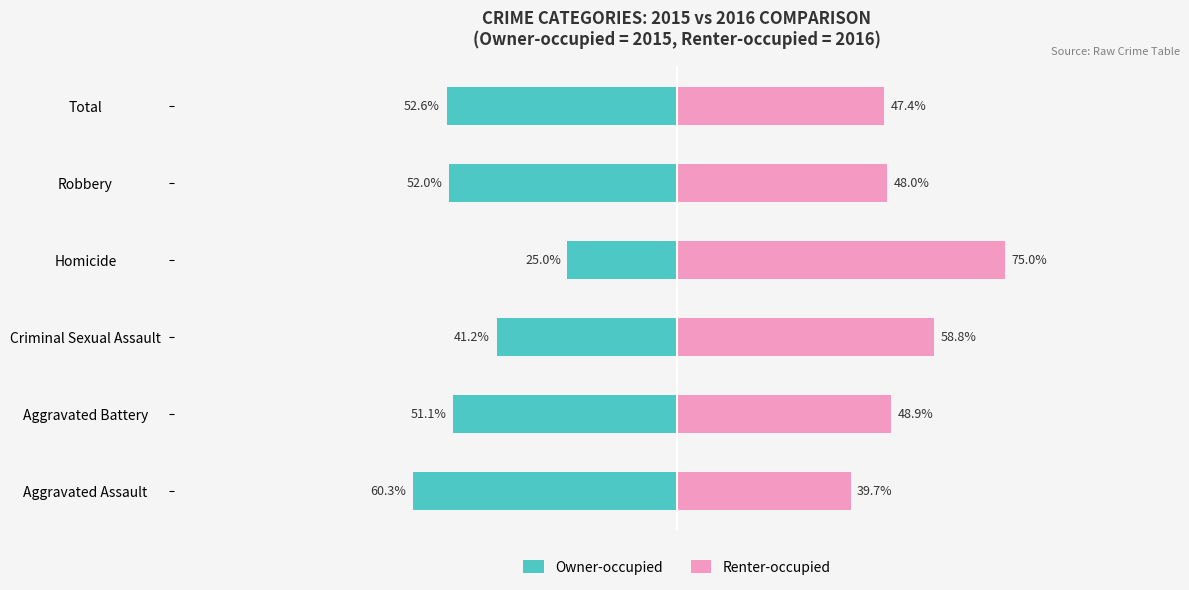

At which category is the sum across all series the highest?

Homicide